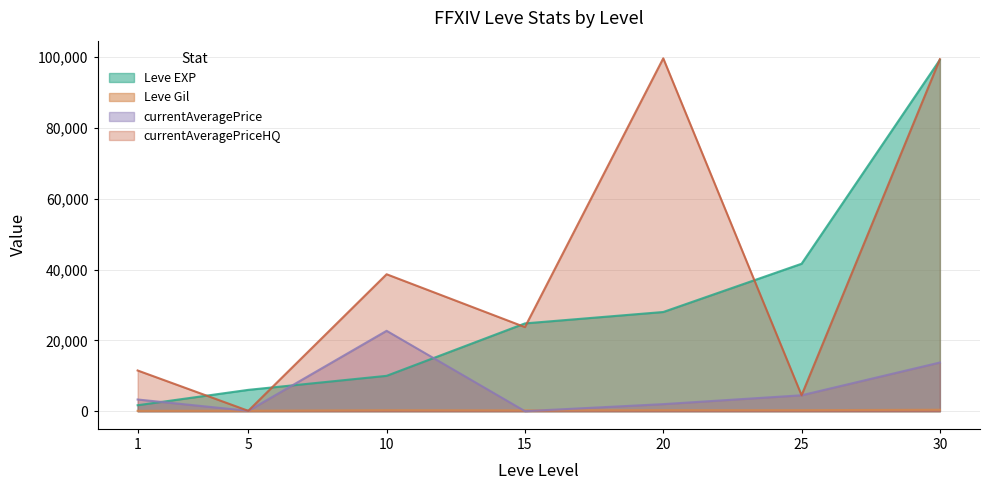

At which category is the sum across all series the highest?

30